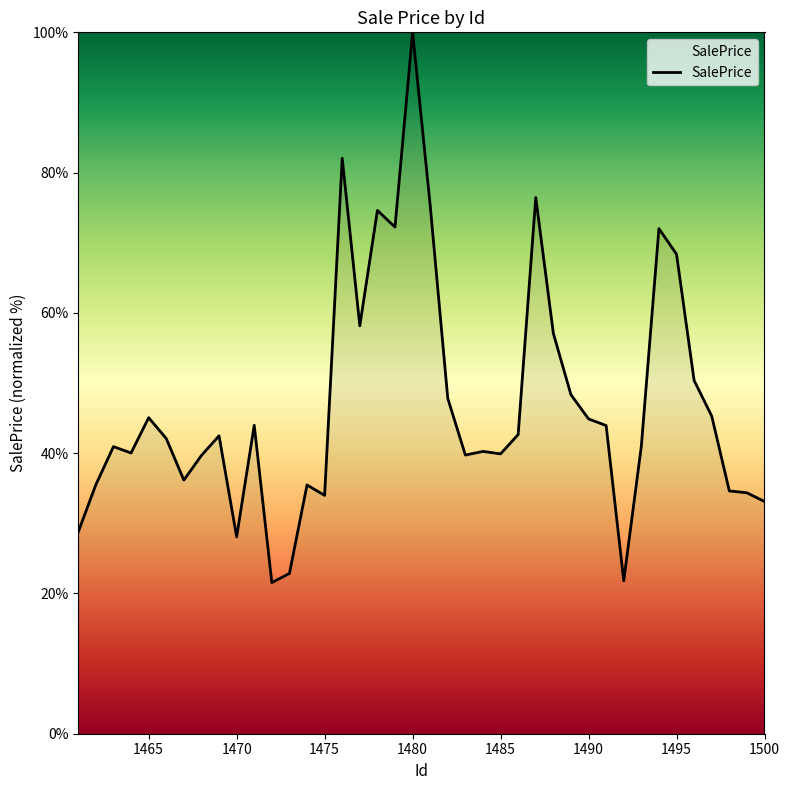

What is the greatest value displayed?

100.0